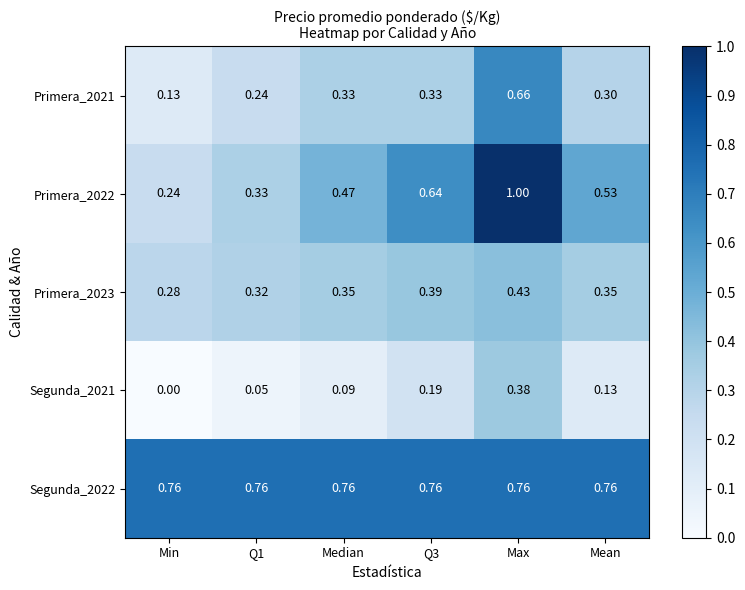

How many categories are shown in the chart?

6